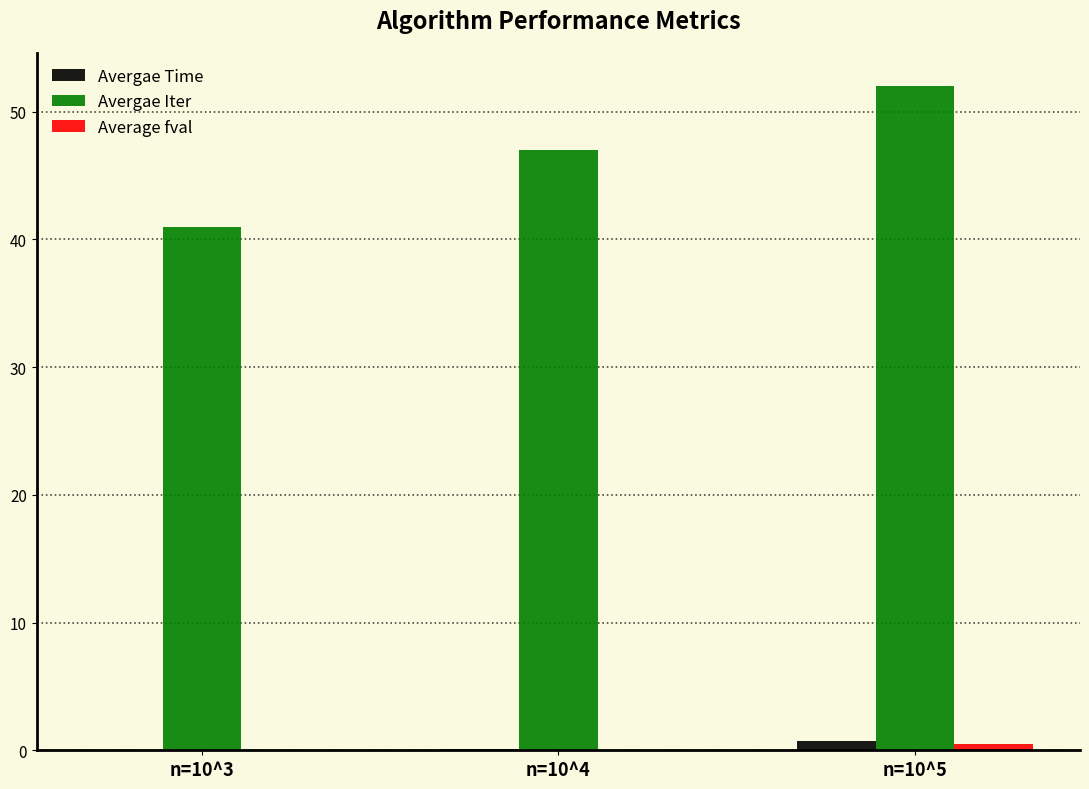

Are the bars horizontal?

No